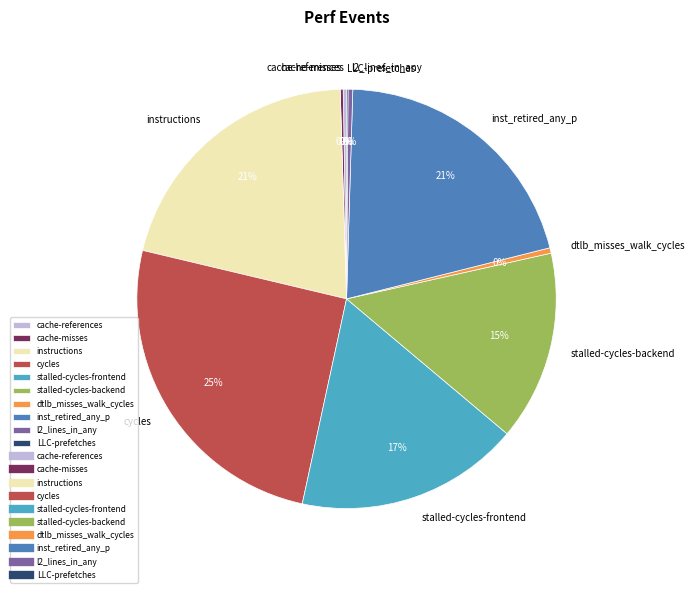

To the nearest percent, what portion does cycles represent?

25%